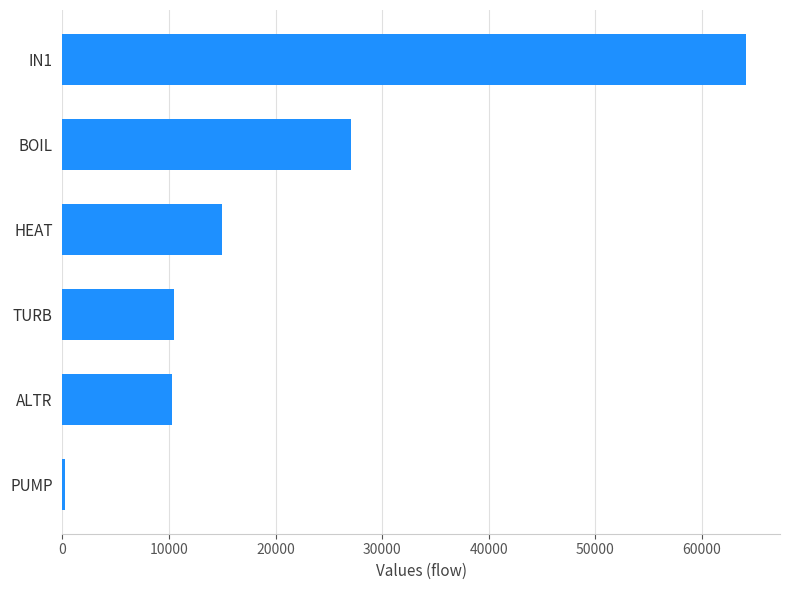

What is the sum of all values?

127264.3